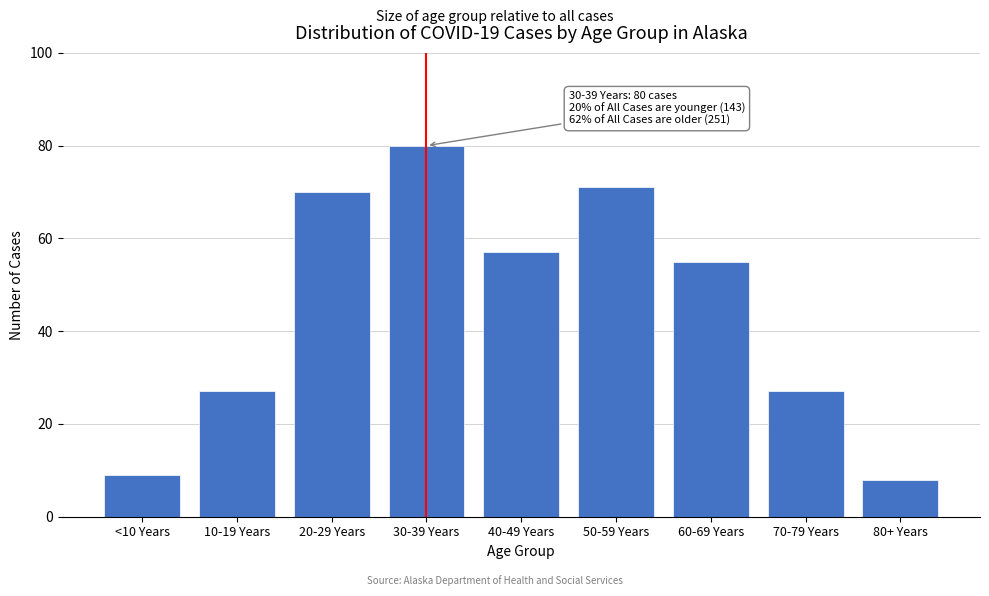

Reading right to left, list all the values displayed in this chart.

8	27	55	71	57	80	70	27	9